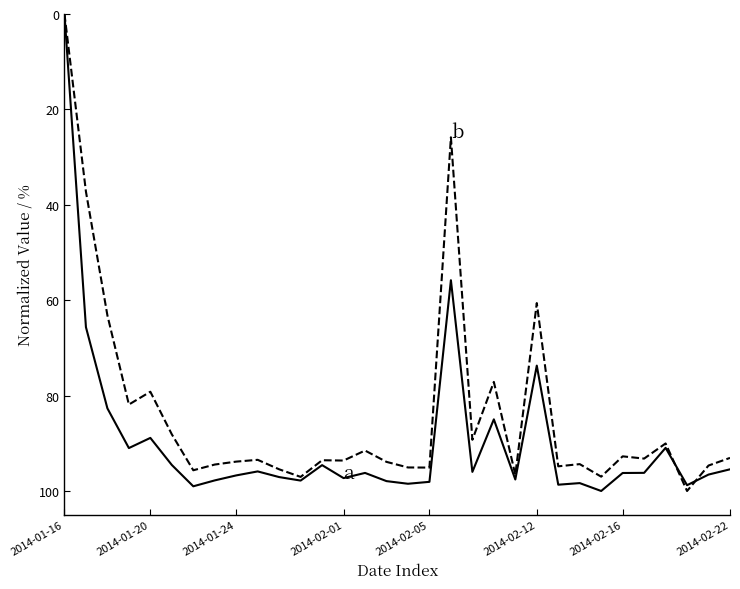

What is the greatest value displayed?

100.0